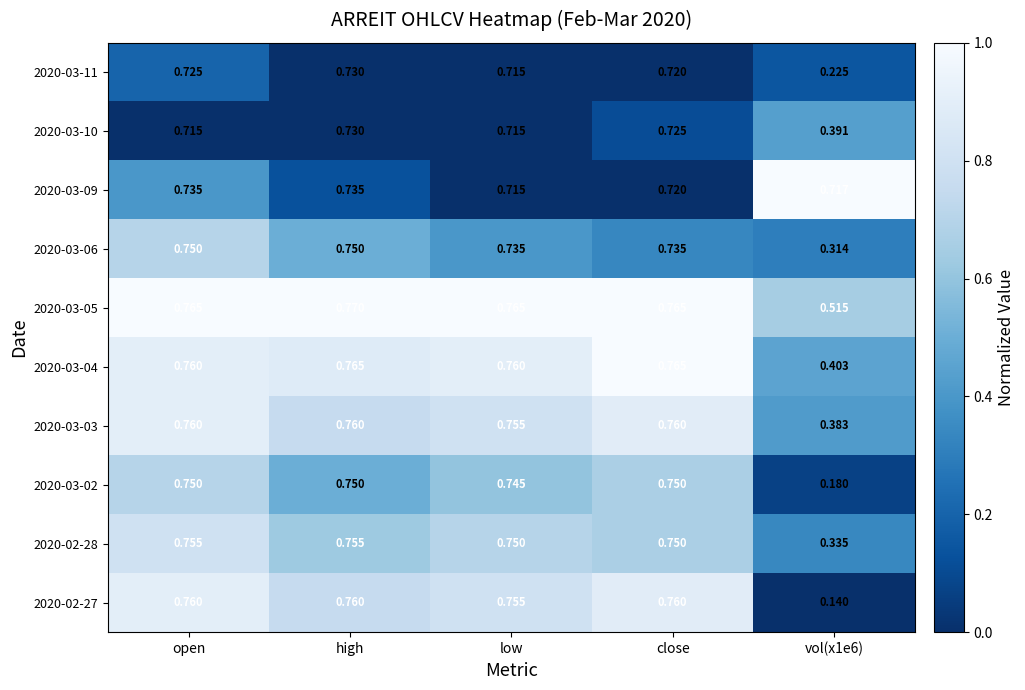

At which category does the chart reach its peak across all series?

high